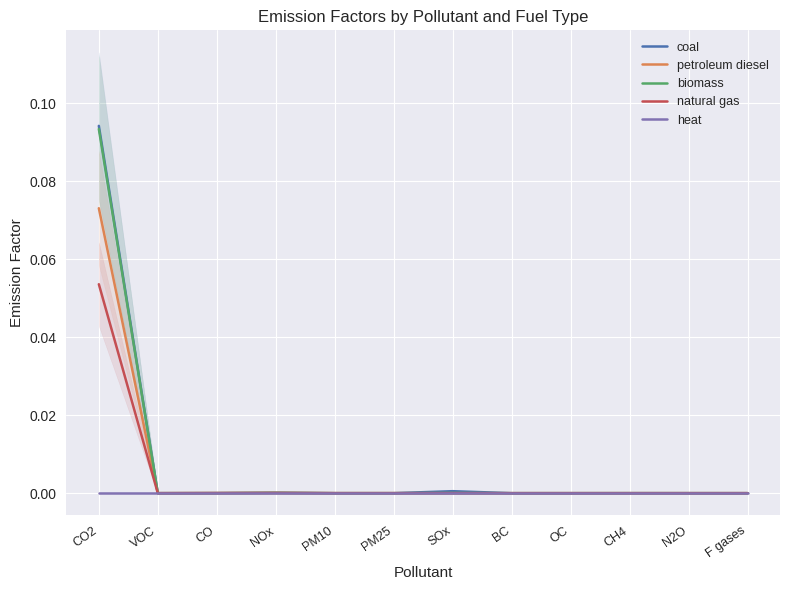

Reading left to right, extract all data points from this chart.

coal: 0.1	0.0	0.0	0.0	0.0	0.0	0.0	0.0	0.0	0.0	0.0	0.0
petroleum diesel: 0.1	0.0	0.0	0.0	0.0	0.0	0.0	0.0	0.0	0.0	0.0	0.0
biomass: 0.1	0.0	0.0	0.0	0.0	0.0	0.0	0.0	0.0	0.0	0.0	0.0
natural gas: 0.1	0.0	0.0	0.0	0.0	0.0	0.0	0.0	0.0	0.0	0.0	0.0
heat: 0.0	0.0	0.0	0.0	0.0	0.0	0.0	0.0	0.0	0.0	0.0	0.0